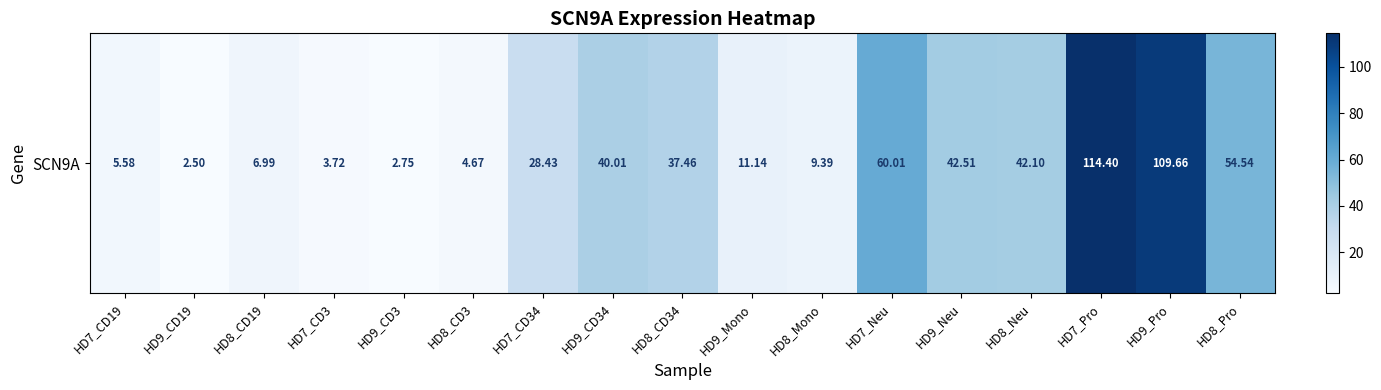

Reading left to right, transcribe all the data shown in this chart.

5.6	2.5	7.0	3.7	2.8	4.7	28.4	40.0	37.5	11.1	9.4	60.0	42.5	42.1	114.4	109.7	54.5